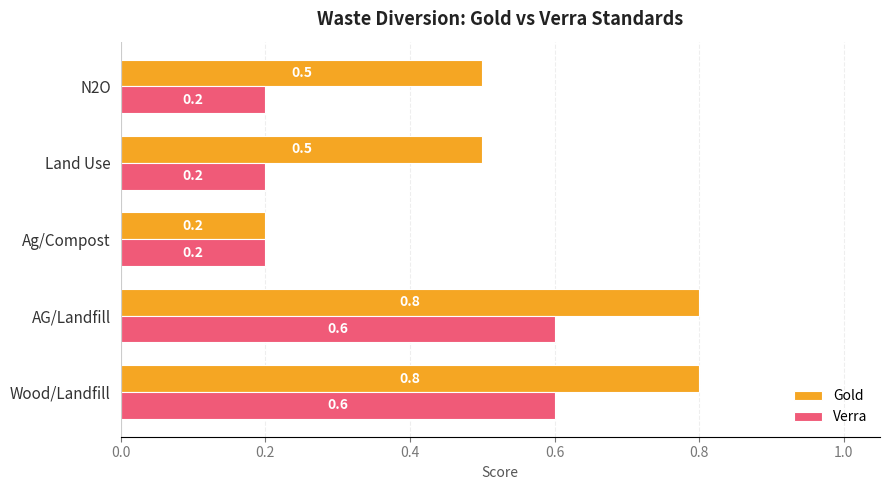

How many Gold values are between 0 and 1?

5